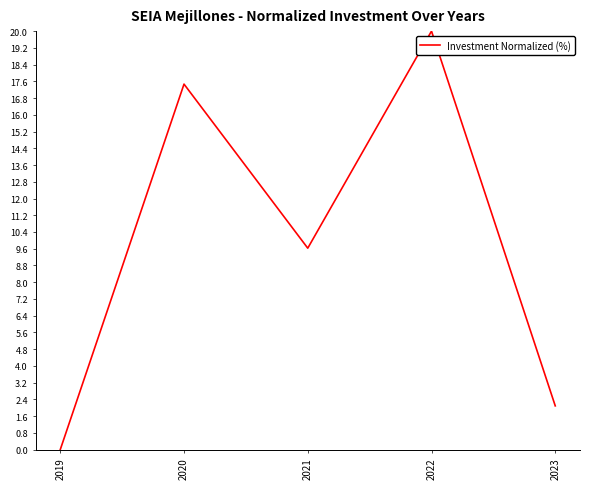

Does the chart display data point markers on the line(s)?

No